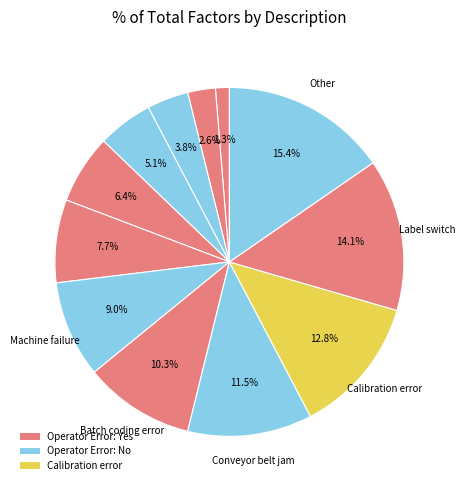

How many slices are in this pie chart?

12